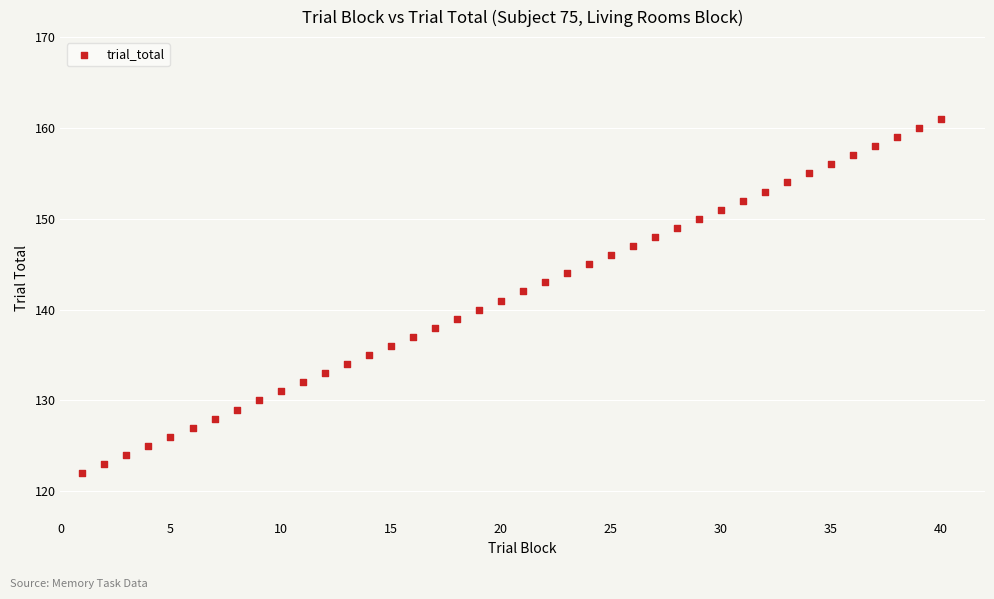

What is the range of Y values (max minus min)?

39